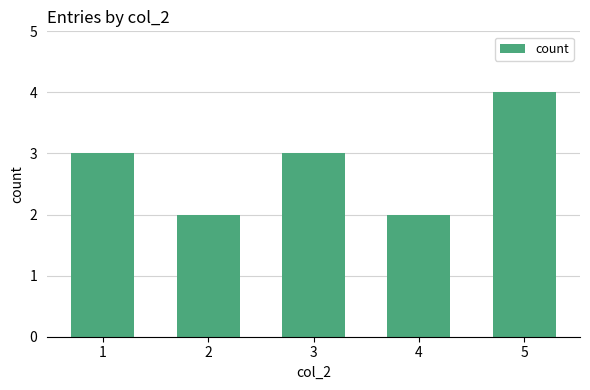

What is the average value?

3